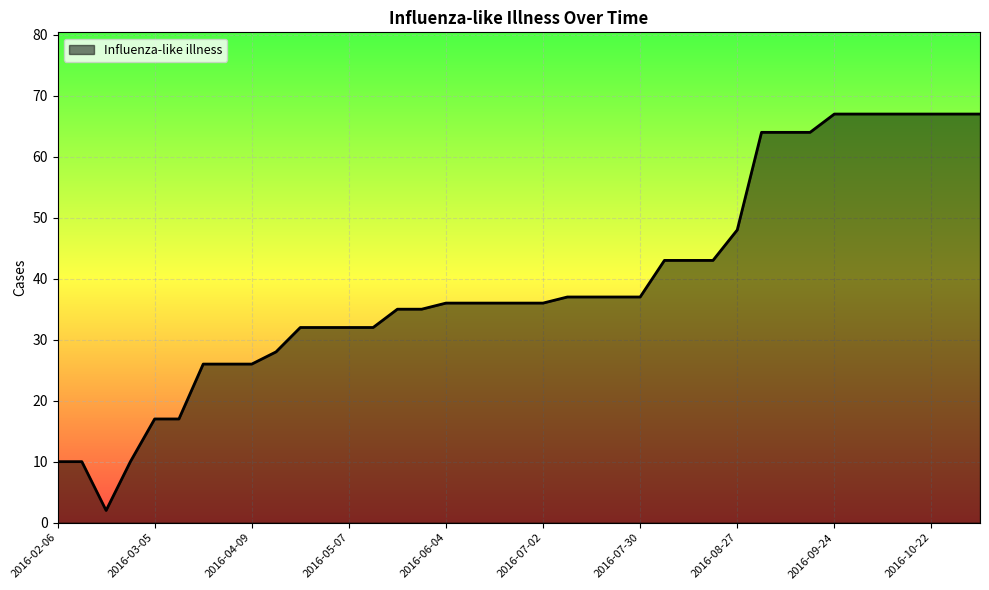

What is the maximum value shown in the chart?

67